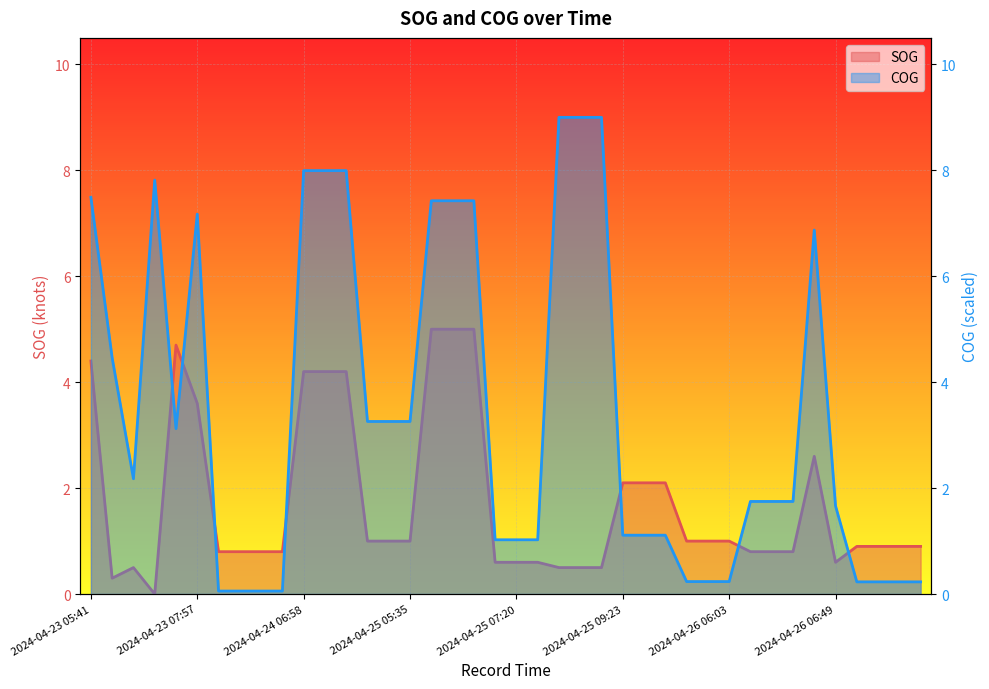

Which series has the largest range (max minus min)?

COG